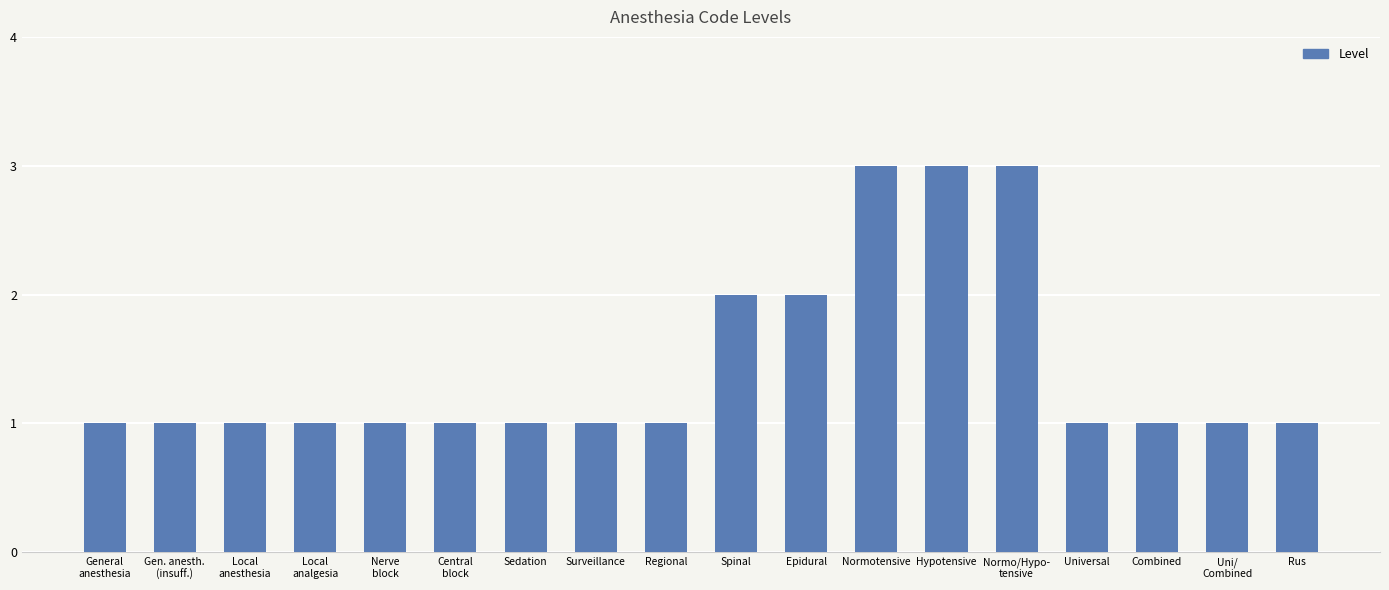

What is the sum of all values?

26